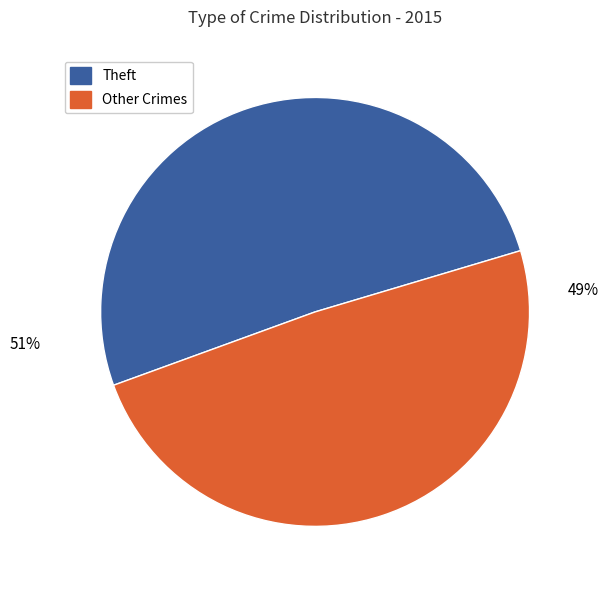

To the nearest percent, what is the average slice percentage?

50%